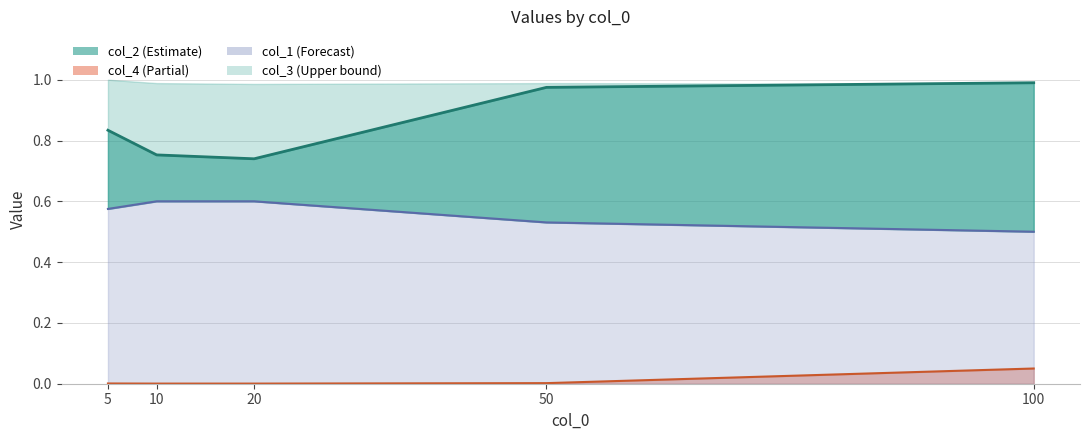

Is the value of col_1 at 20 greater than the value of col_2 at 20?

No